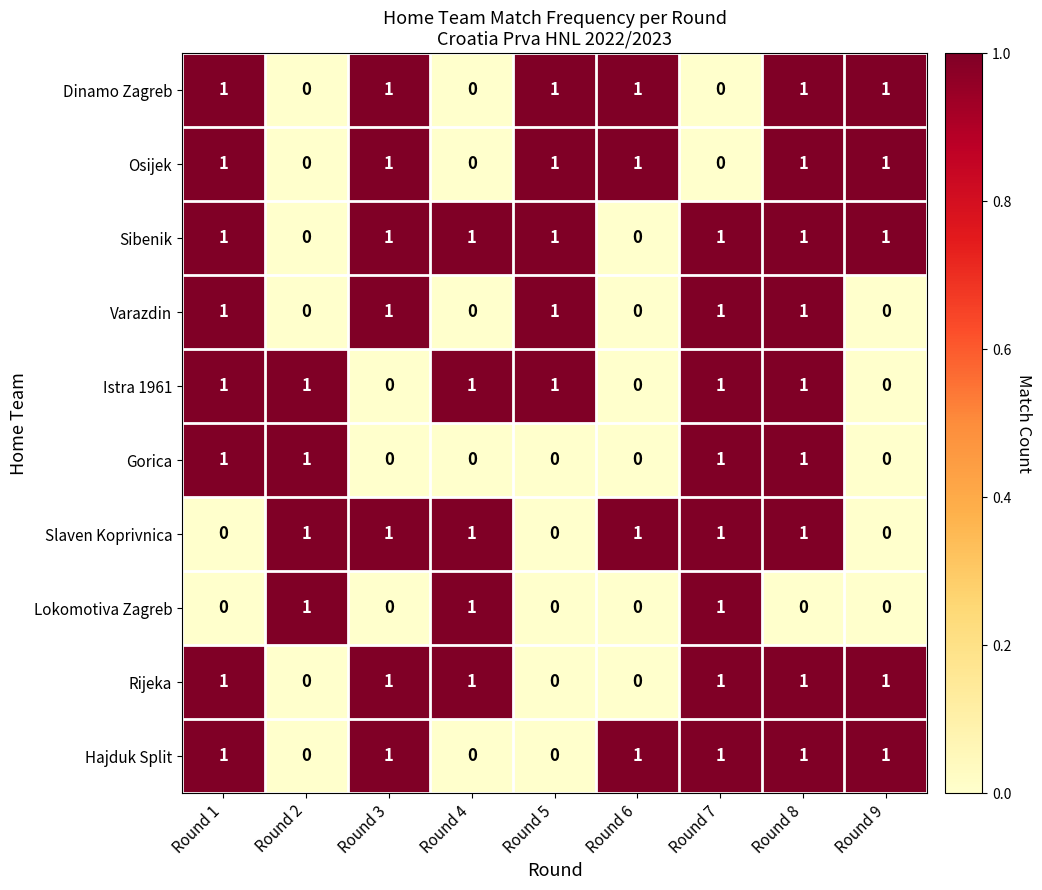

True or false: Lokomotiva Zagreb has a value of 2 at Round 7.

False